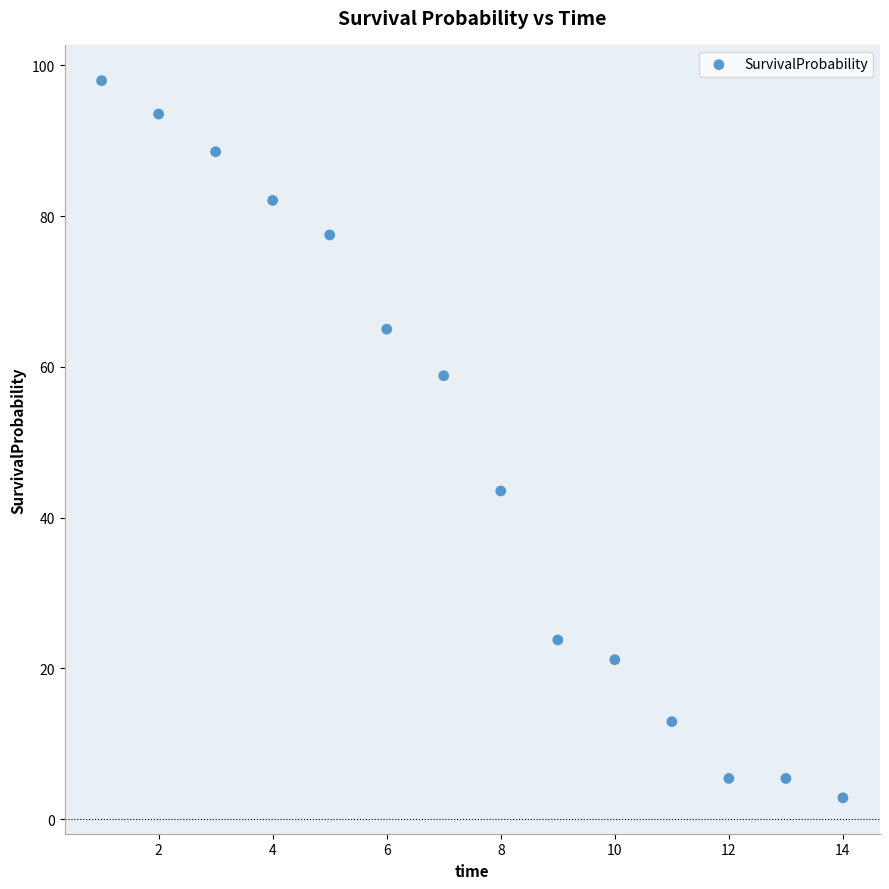

What is the range of Y values (max minus min)?

95.1